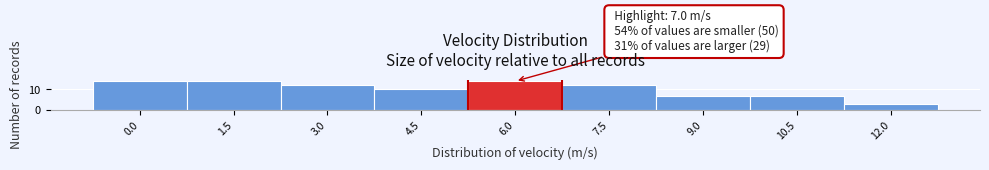

Reading left to right, list all the values displayed in this chart.

14	14	12	10	14	12	7	7	3